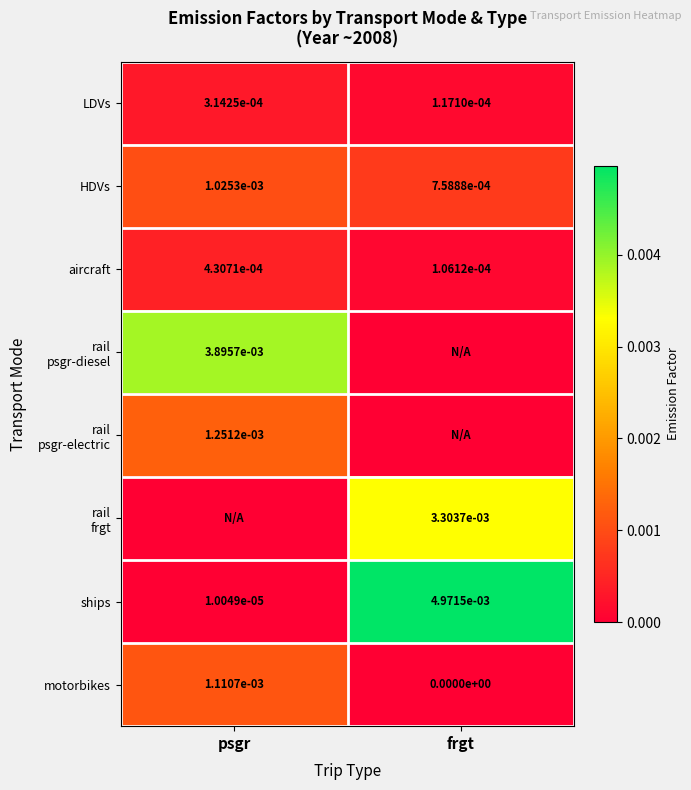

Is it true that LDVs equals 0.0 at frgt?

True